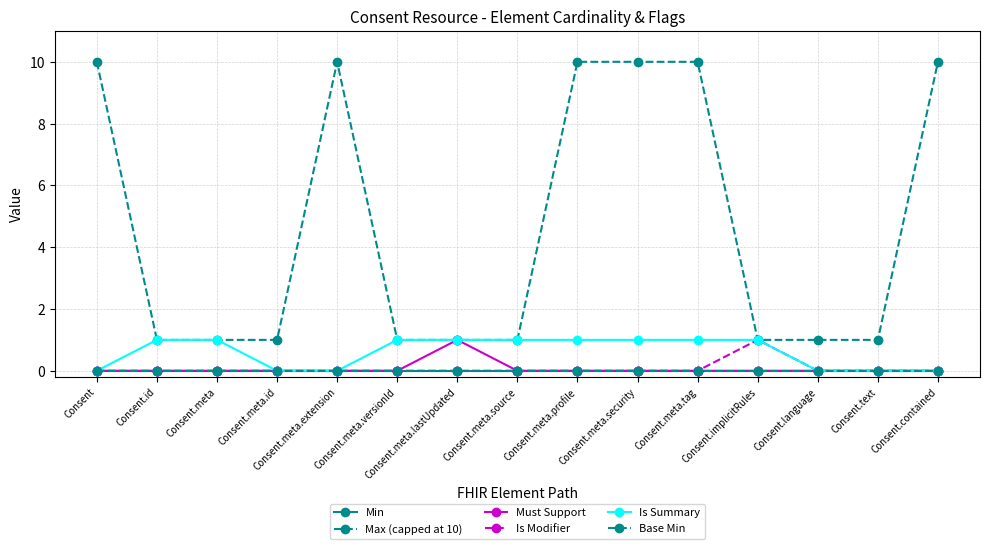

Which label corresponds to the smallest value in the chart?

Consent